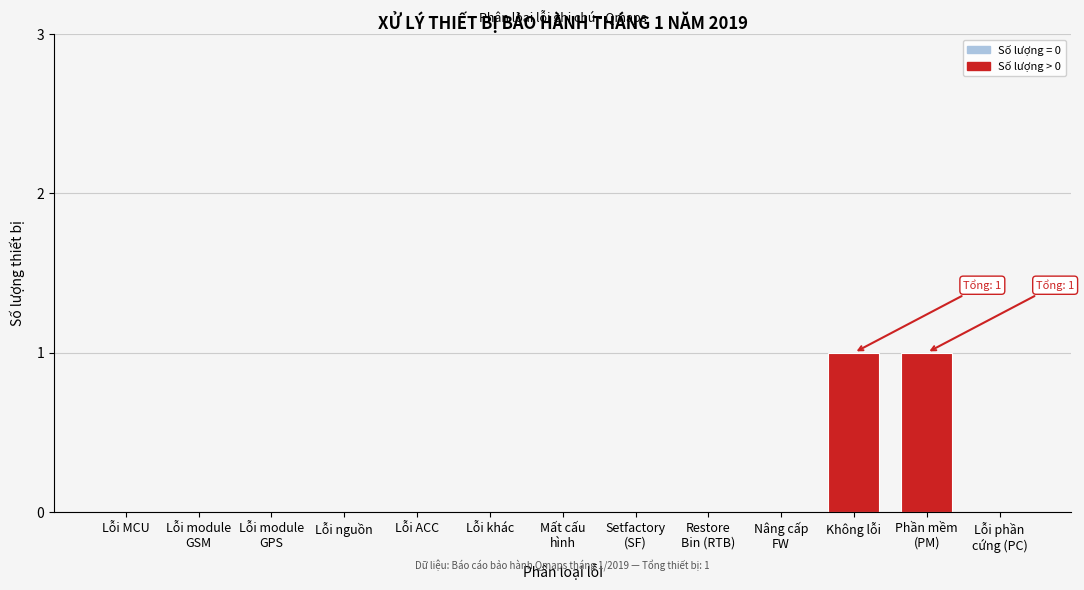

Which has a higher value, Không lỗi or Lỗi MCU?

Không lỗi